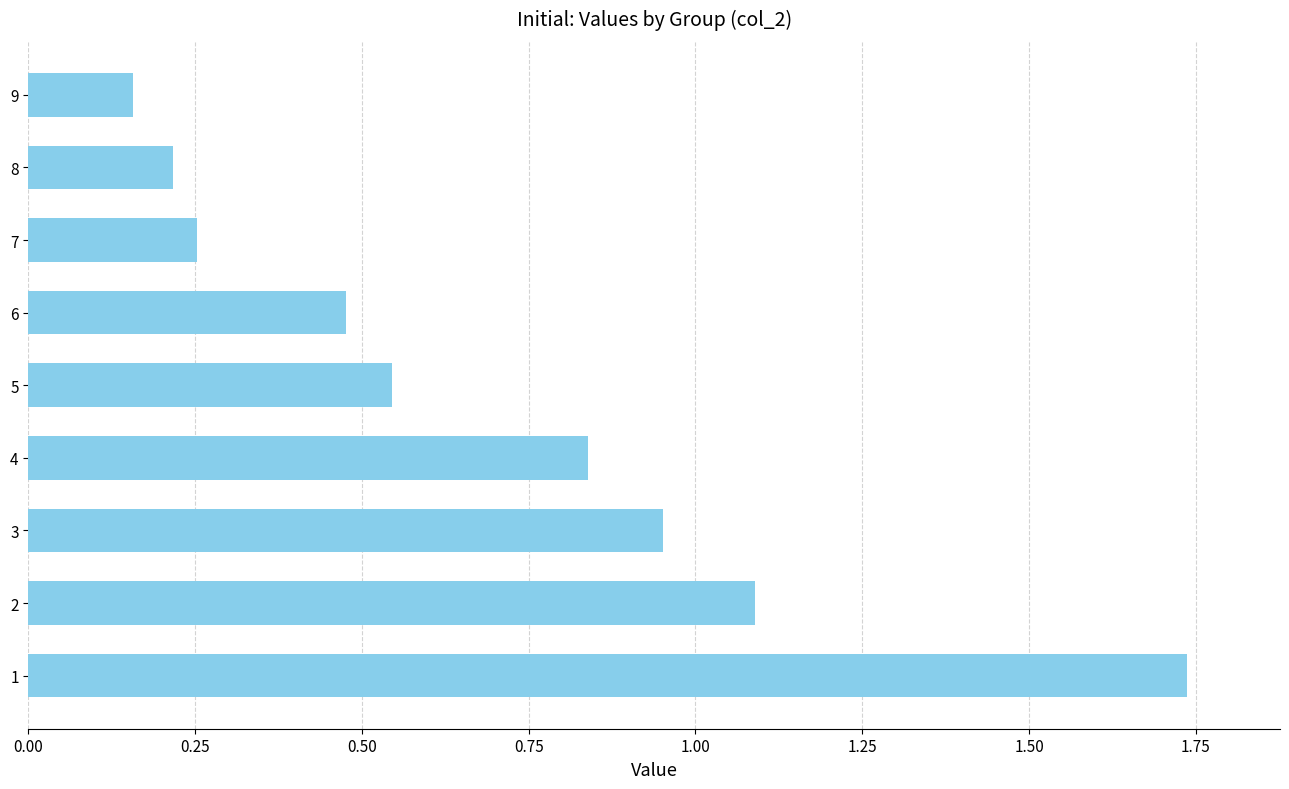

What is the sum of all values?

6.3